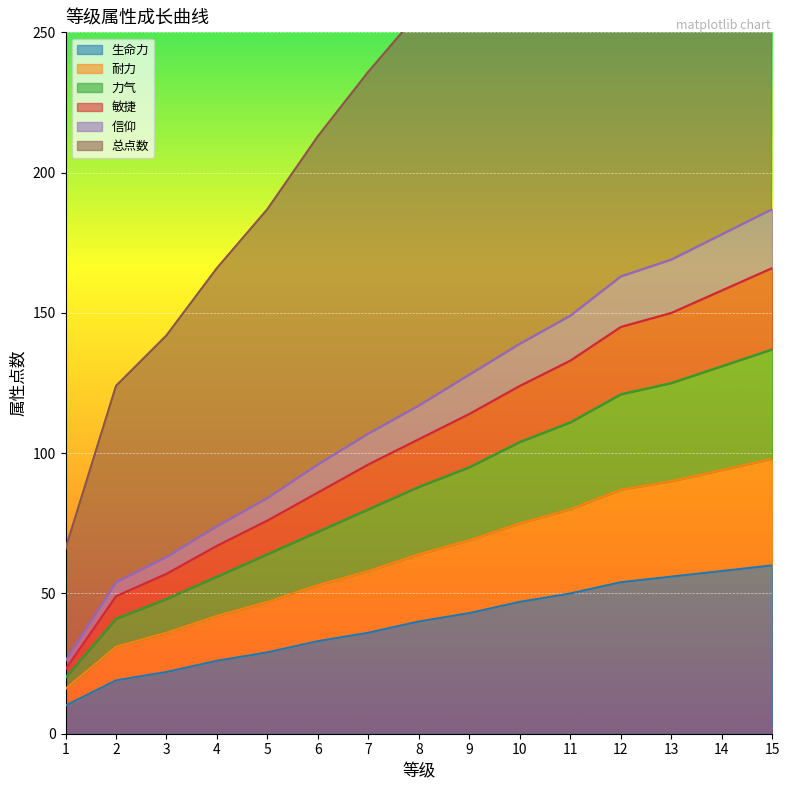

Between 4 and 13, which is larger?

13